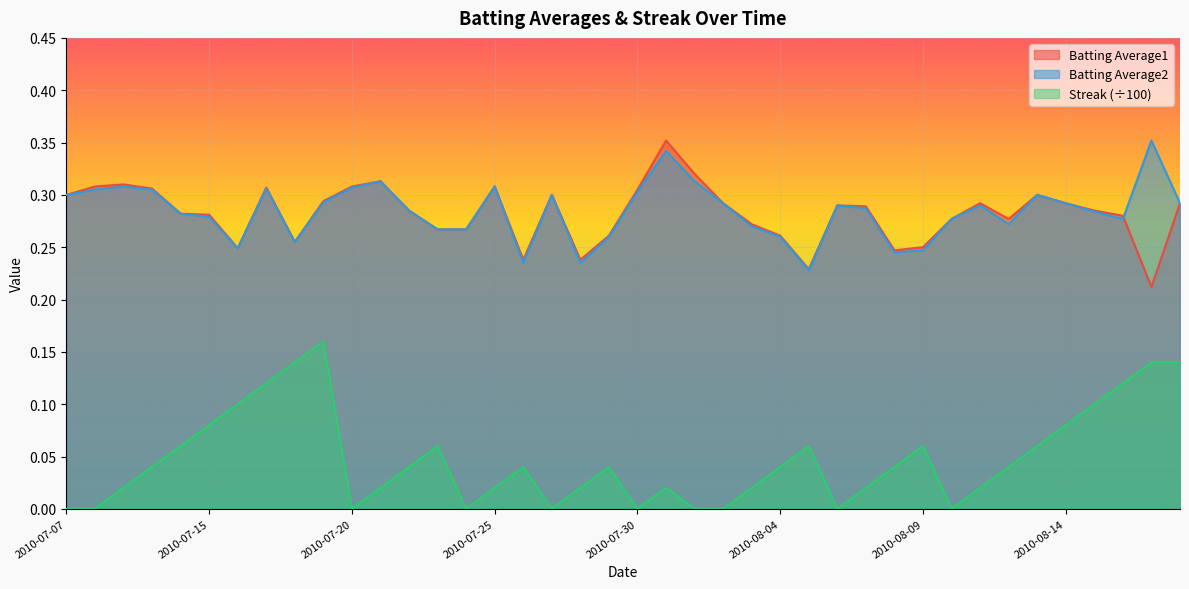

True or false: Batting Average2 has more than 2 points higher than both neighbors.

True